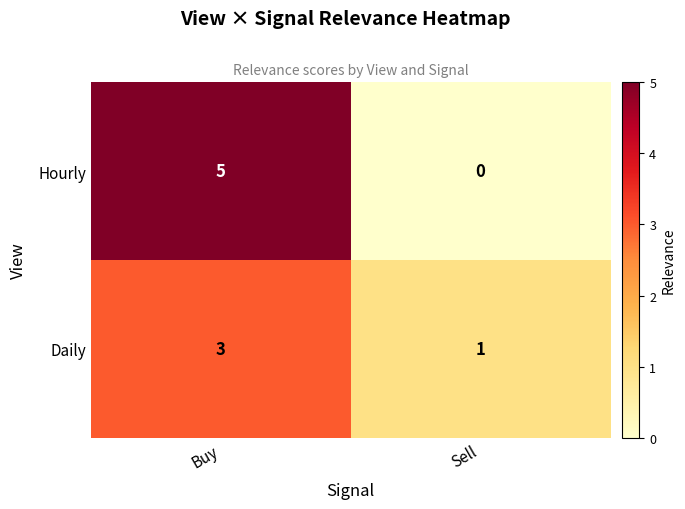

Which series has the largest total across all categories?

Hourly